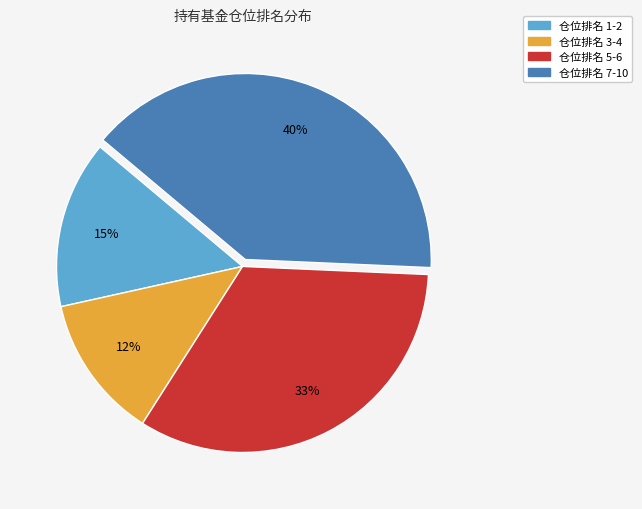

To the nearest percent, what is the average slice percentage?

25%